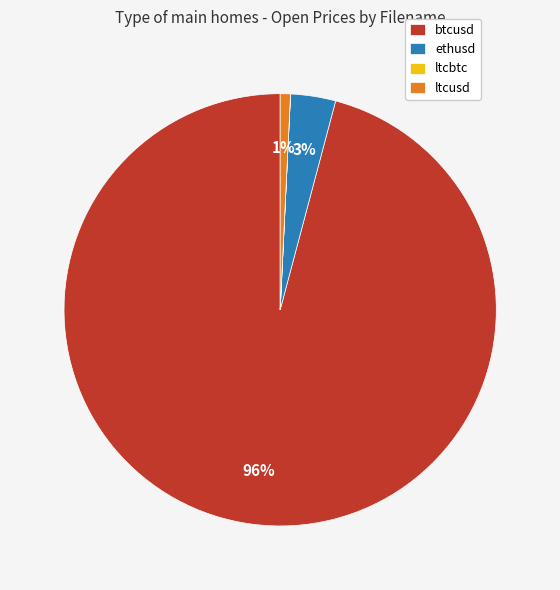

Which category has the biggest portion of the pie?

btcusd